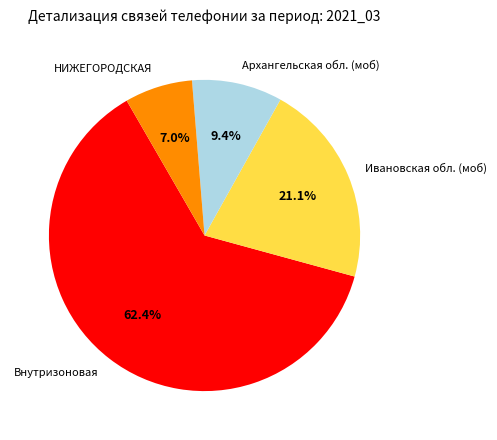

Between НИЖЕГОРОДСКАЯ and Внутризоновая, which is larger?

Внутризоновая